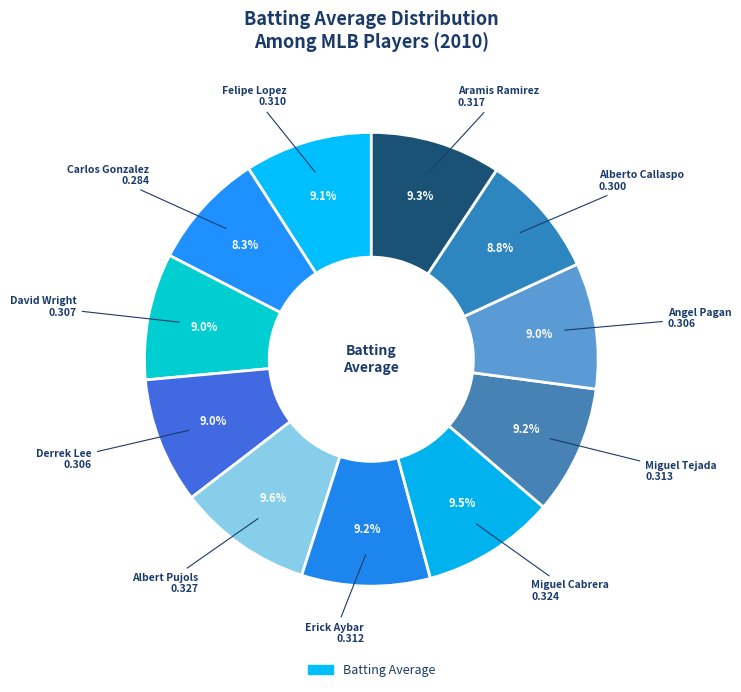

How many slices are in this pie chart?

11